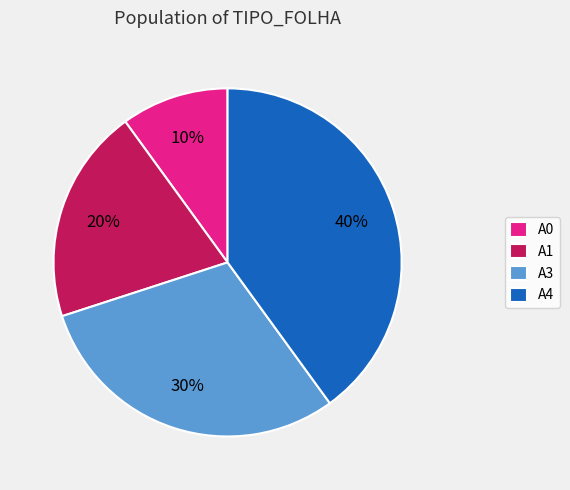

Rank the categories by value from lowest to highest.

A0, A1, A3, A4